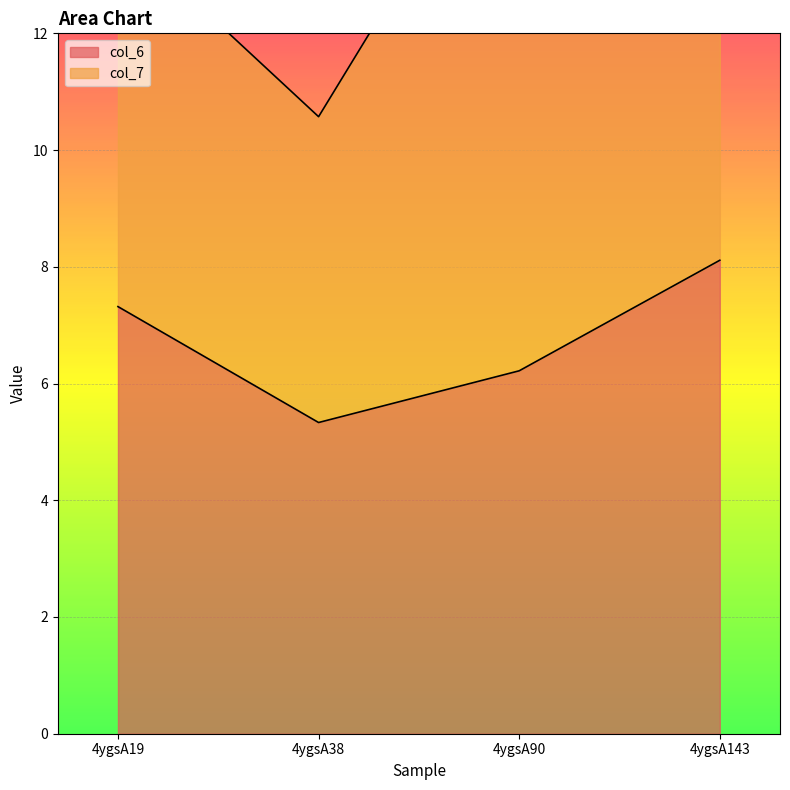

Reading left to right, extract all data points from this chart.

4ygsA19=7.3	4ygsA38=5.3	4ygsA90=6.2	4ygsA143=8.1